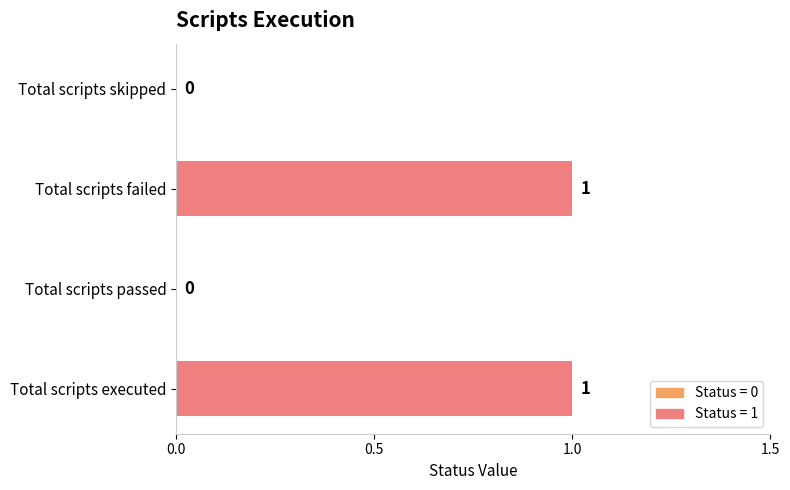

True or false: the data shows 2 at Total scripts executed.

False